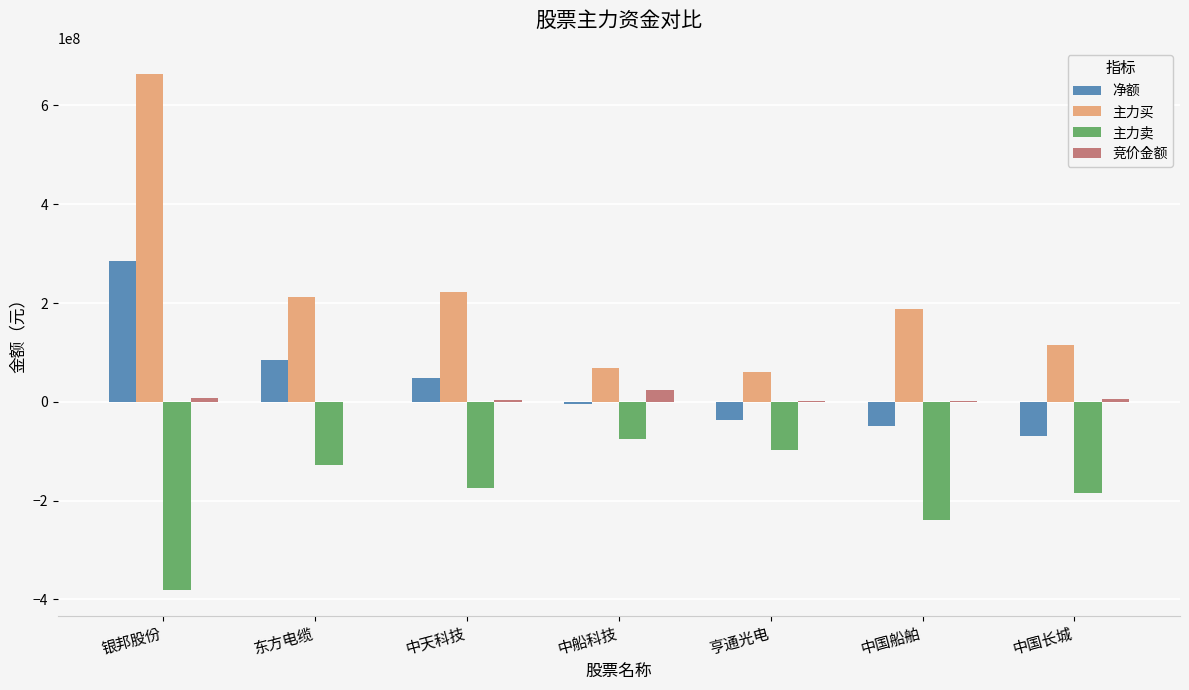

Is the value of 净额 at 中国船舶 greater than the value of 竞价金额 at 东方电缆?

No